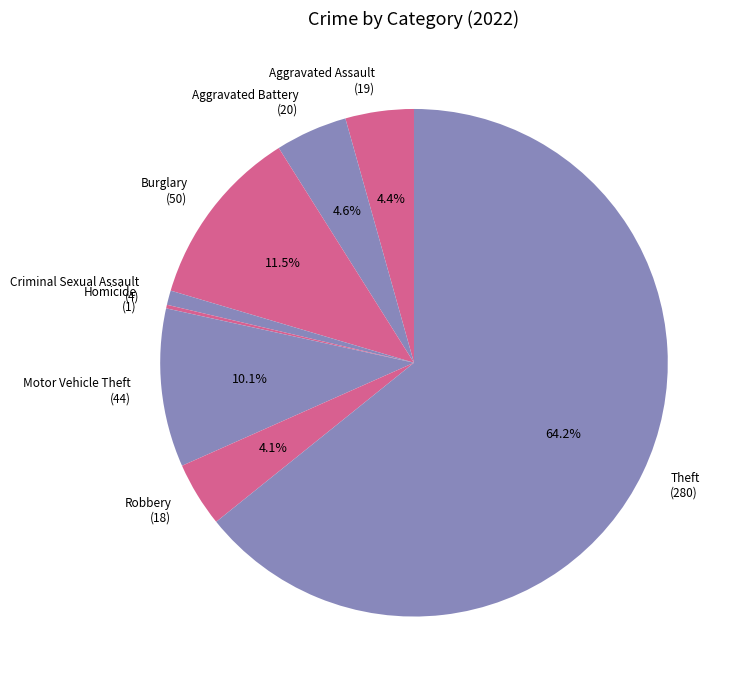

Is Theft (280) the majority of the pie?

Yes